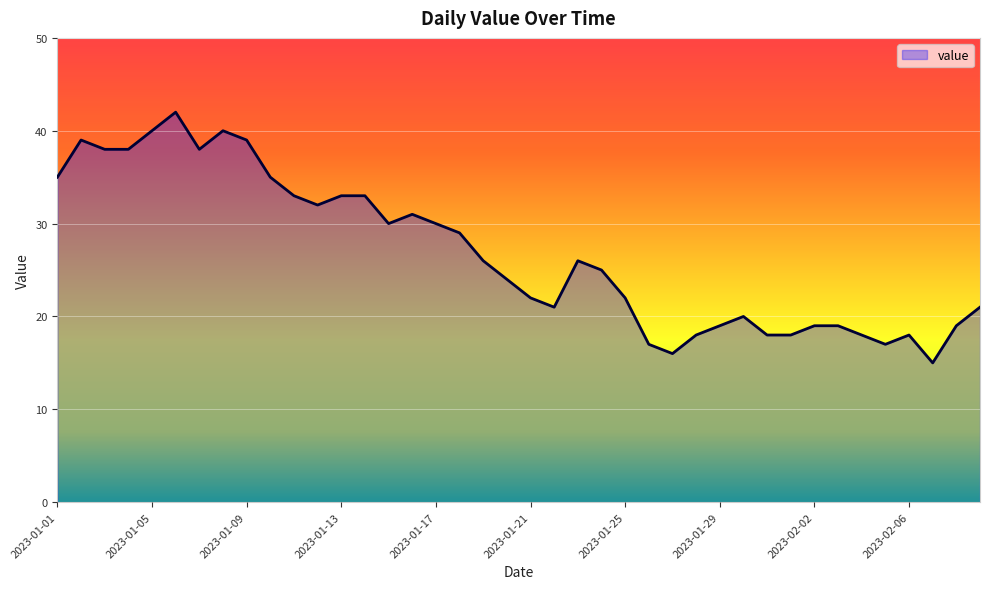

Does the chart display data point markers on the line(s)?

No